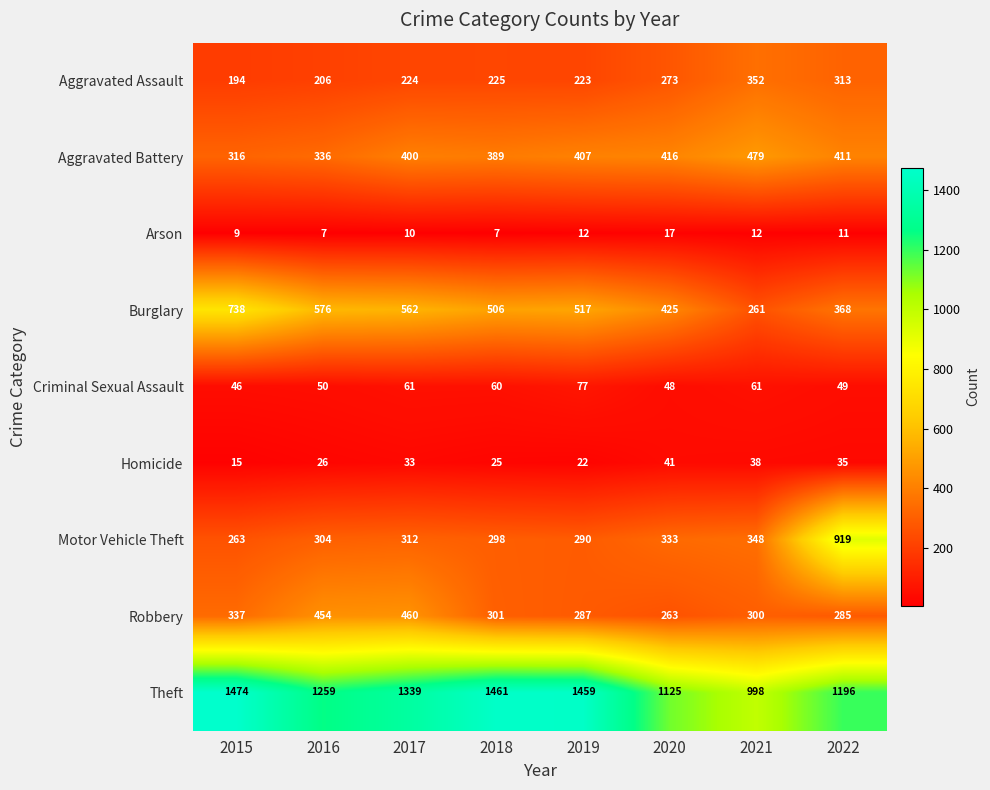

True or false: Homicide has a value of 26 at 2016.

True